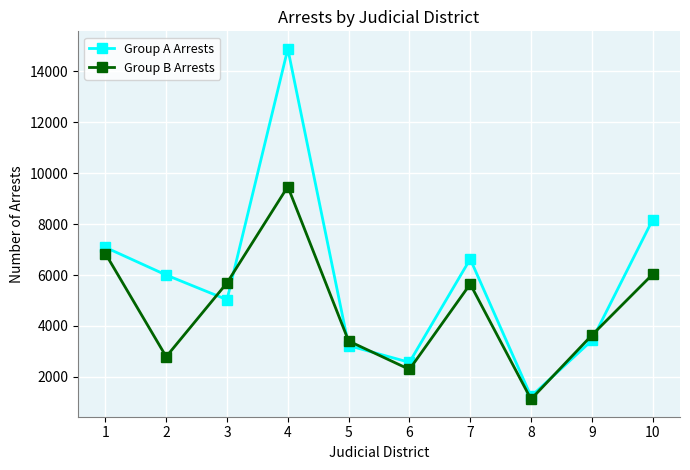

Is the value of Group B Arrests at 10 greater than the value of Group A Arrests at 6?

Yes